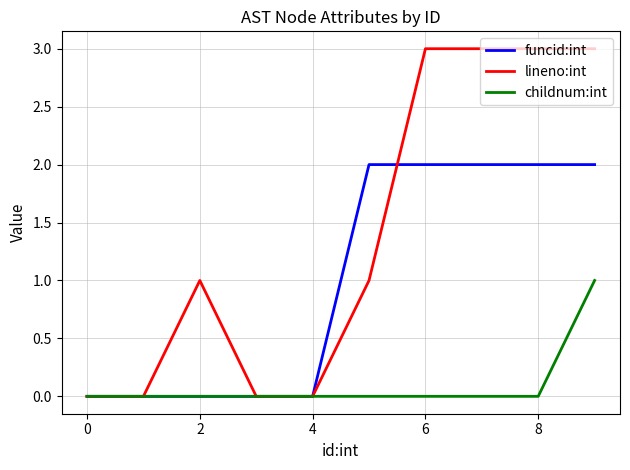

What is the greatest value displayed?

3